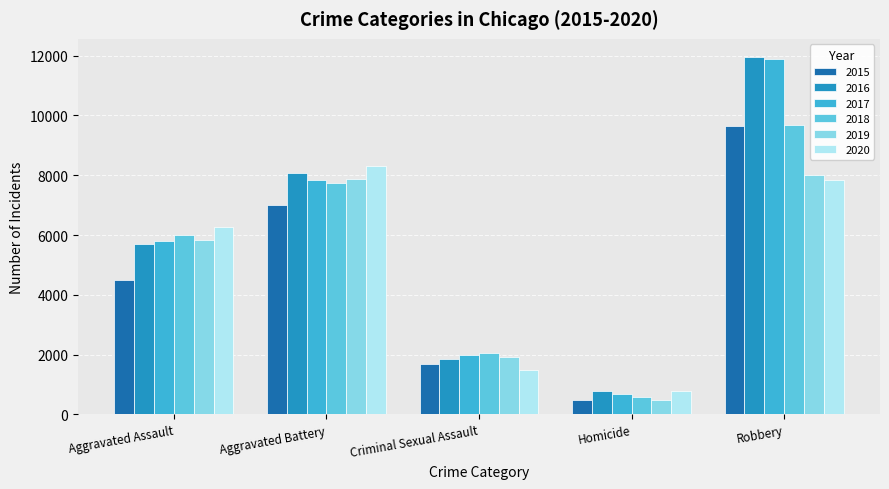

What is the label of the 5th bar from the left?

Robbery